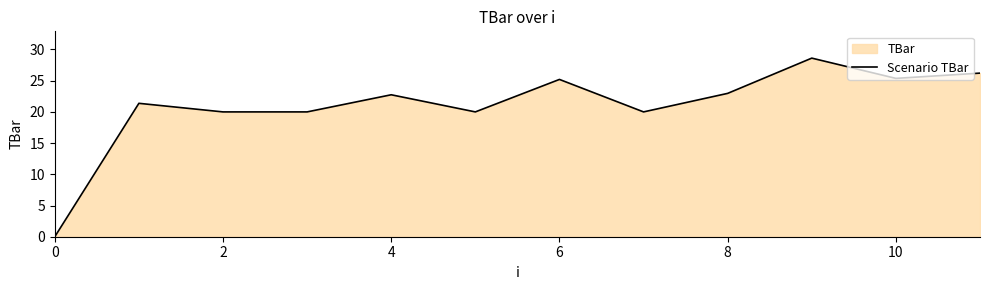

True or false: the data shows 0.0 at 0.

True